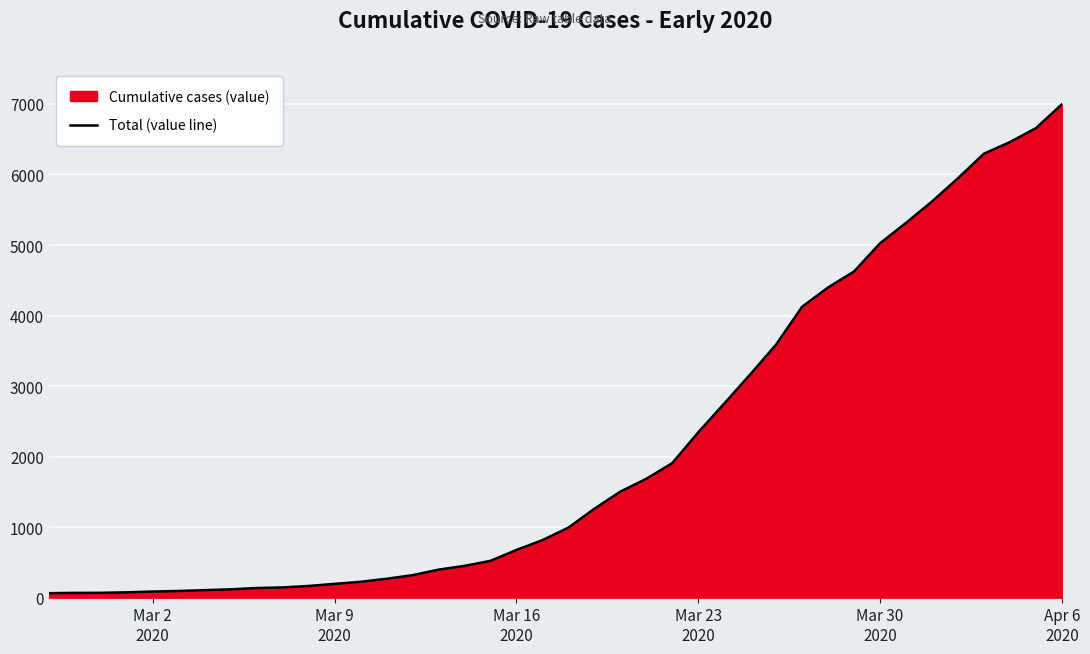

What is the greatest value displayed?

6994